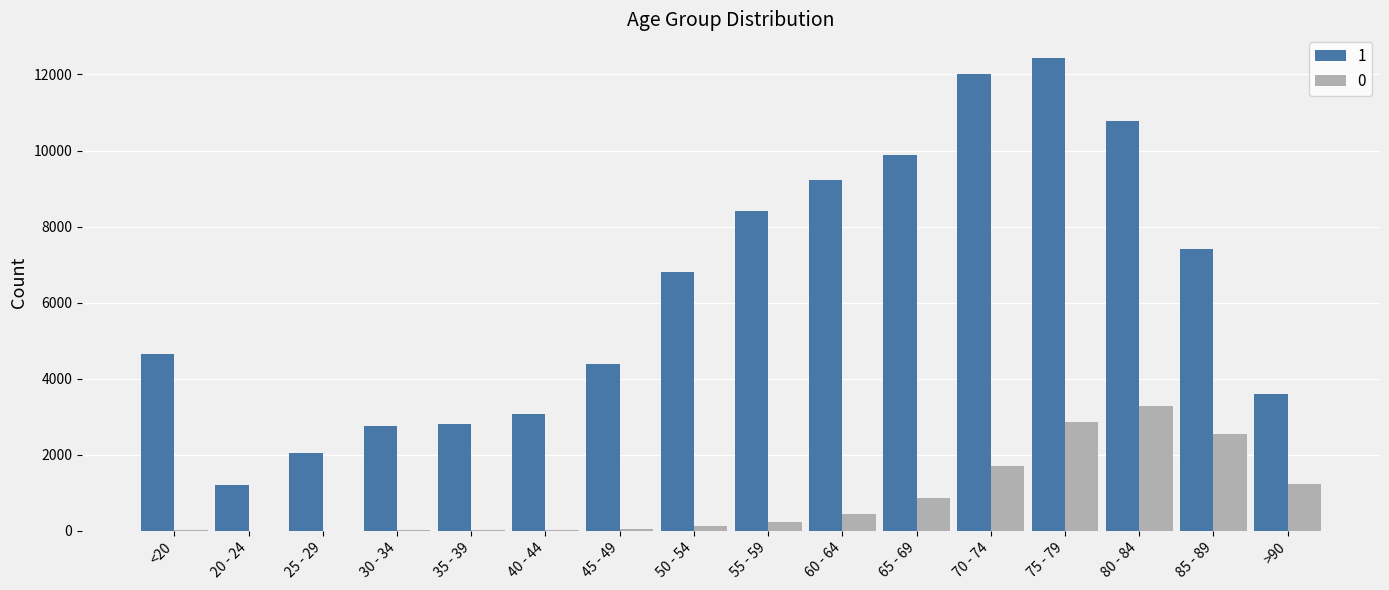

How many groups of bars are there?

16